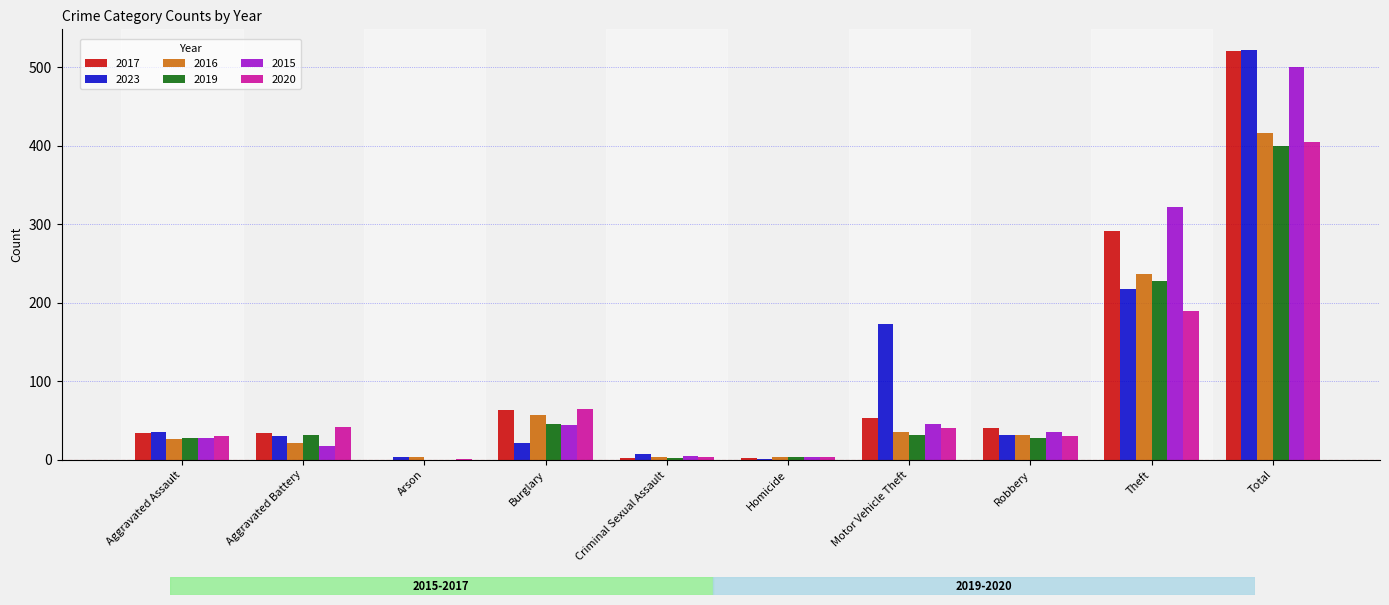

What is the total value across all series at Burglary?

297